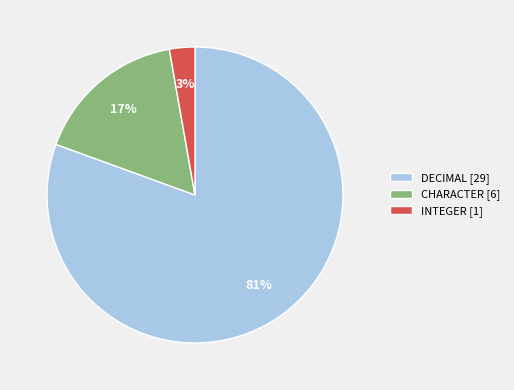

What is the largest slice in the pie chart?

DECIMAL [29]